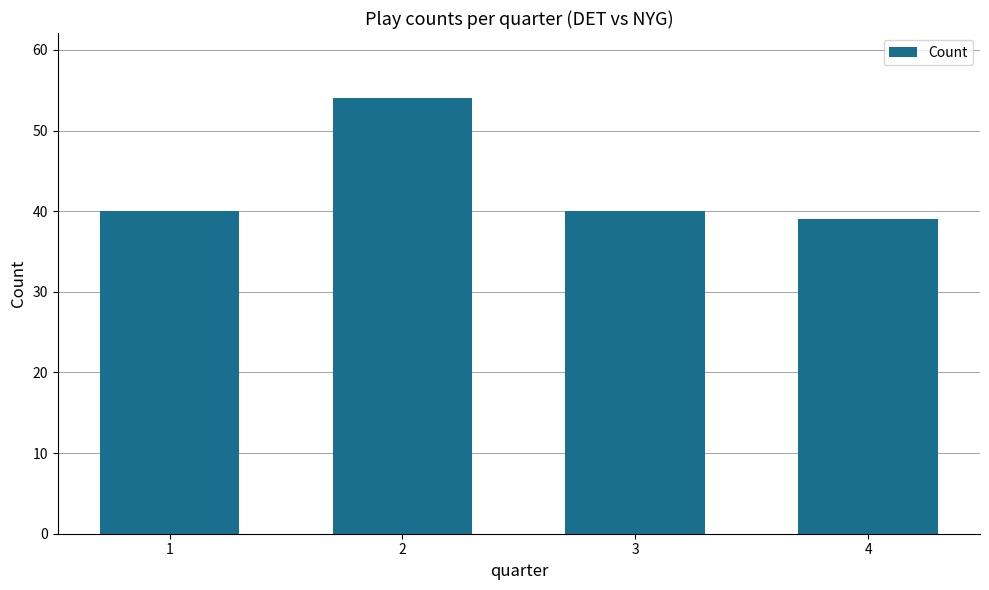

What is the approximate value at 1?

40